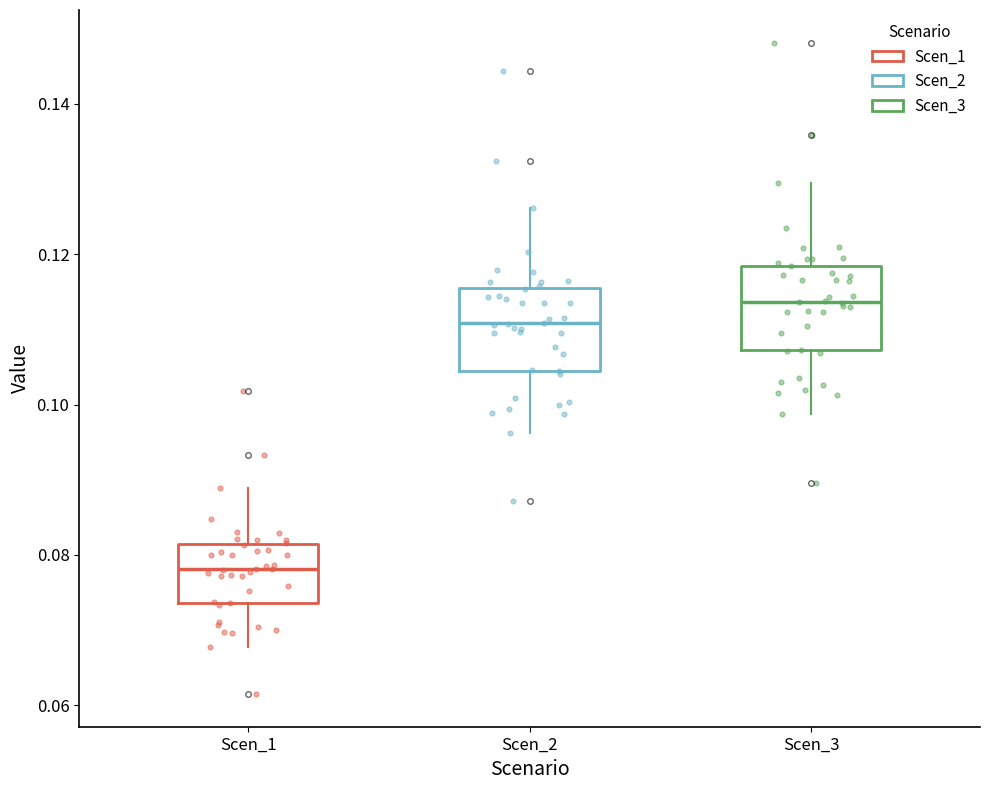

Reading left to right, read every box against the y-axis: the position of its median line, the range the box covers, and the ends of its whiskers. The values are not printed on the chart, so give them approximately, as read against the axis.

Scen_1: median 0.078, box 0.074 to 0.082, whiskers 0.068 to 0.088
Scen_2: median 0.110, box 0.104 to 0.116, whiskers 0.096 to 0.126
Scen_3: median 0.114, box 0.108 to 0.118, whiskers 0.098 to 0.130